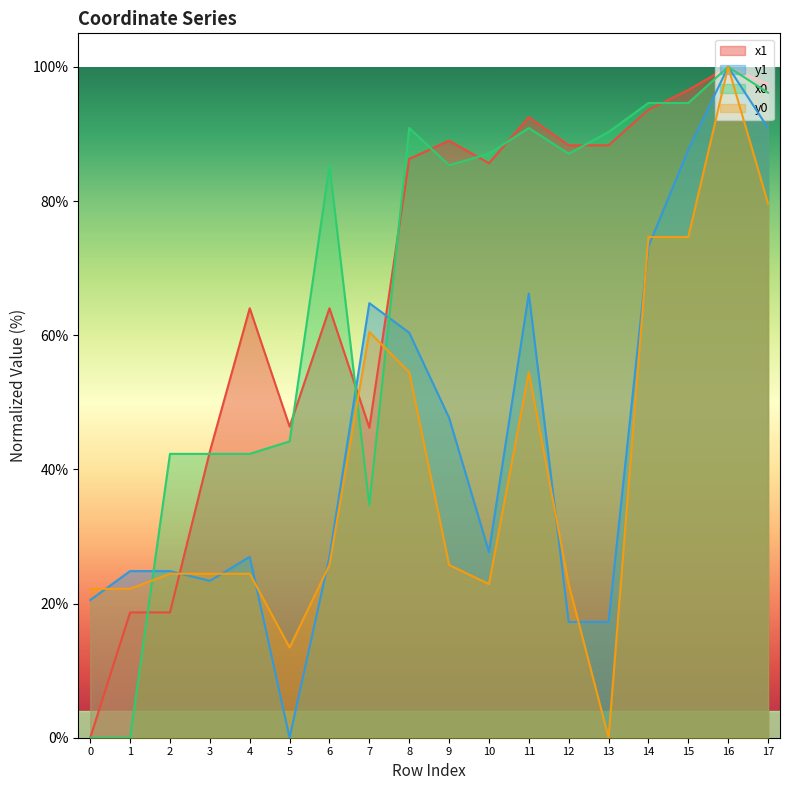

What is the total value across all series at 5?

104.0